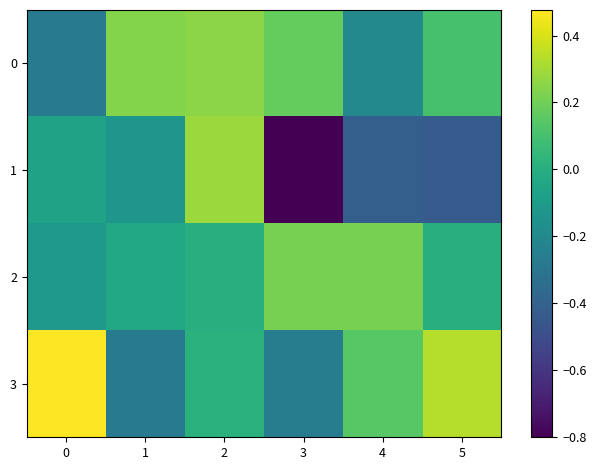

What is the minimum value shown in the chart?

-0.8